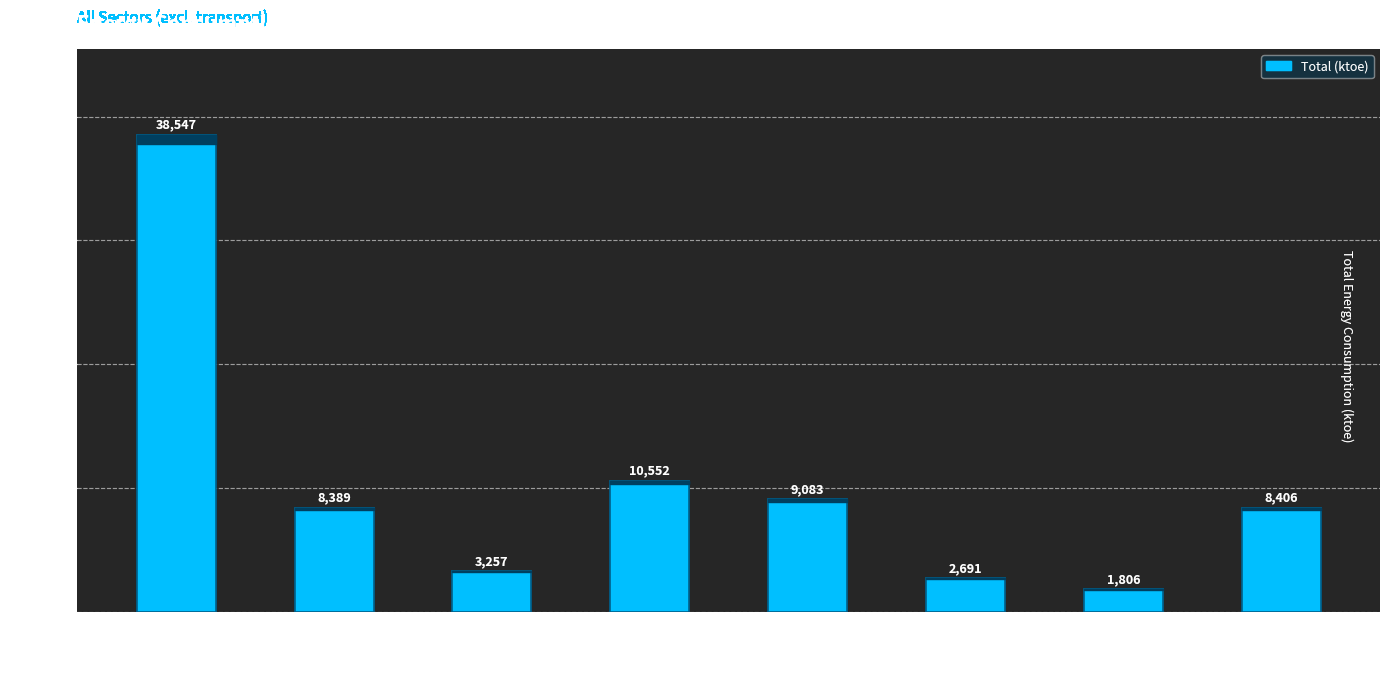

Which category has the highest value across all series?

Space heating